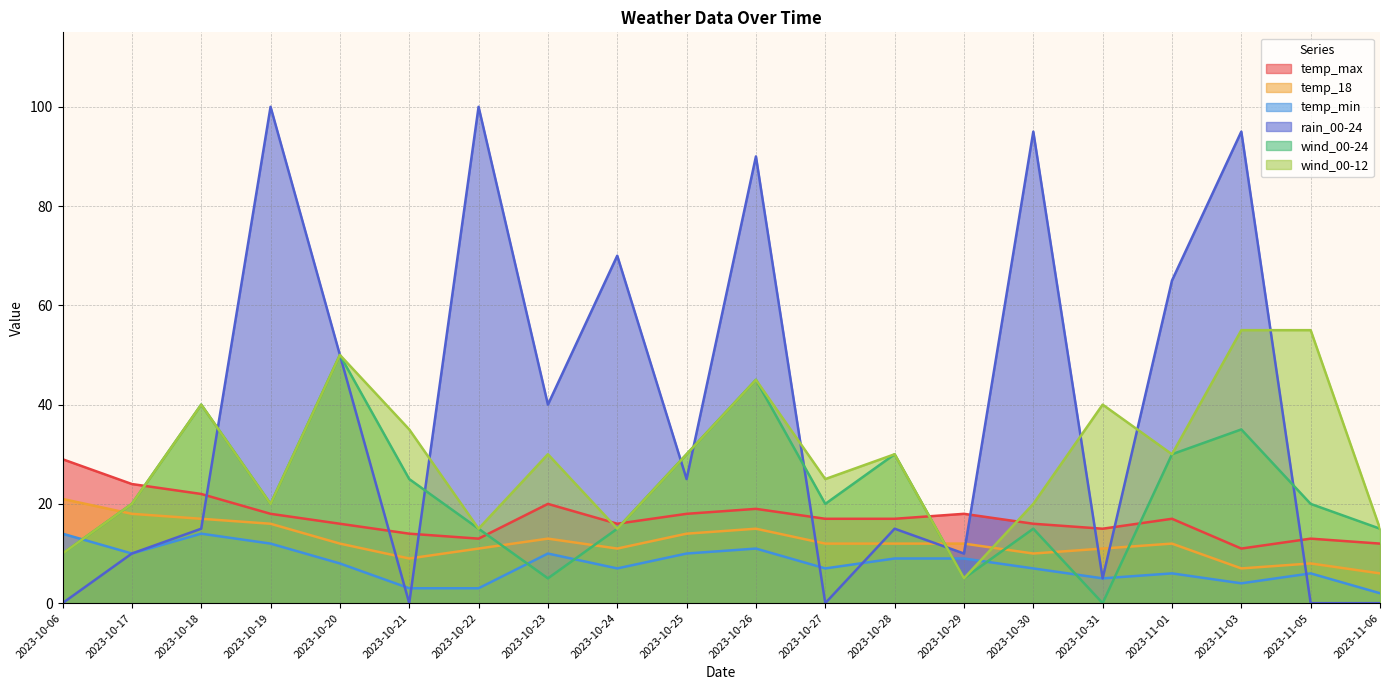

True or false: wind_00-24 and temp_18 cross at least once.

True